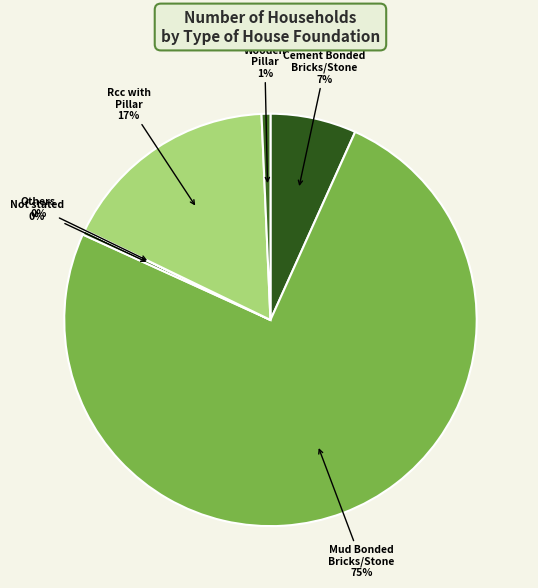

What is the largest slice in the pie chart?

Mud Bonded Bricks/Stone